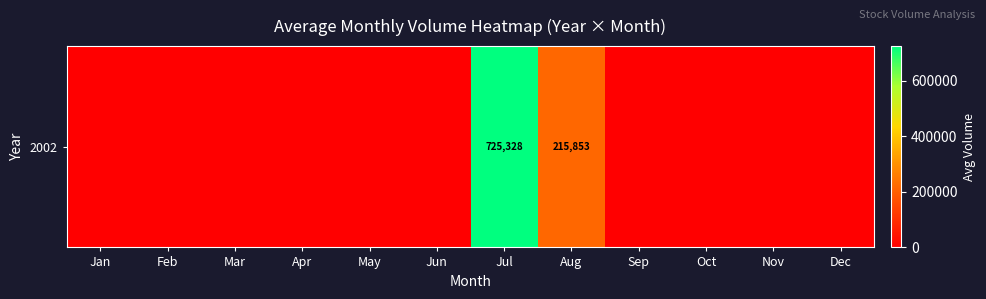

The value at Feb is 0. True or false?

True